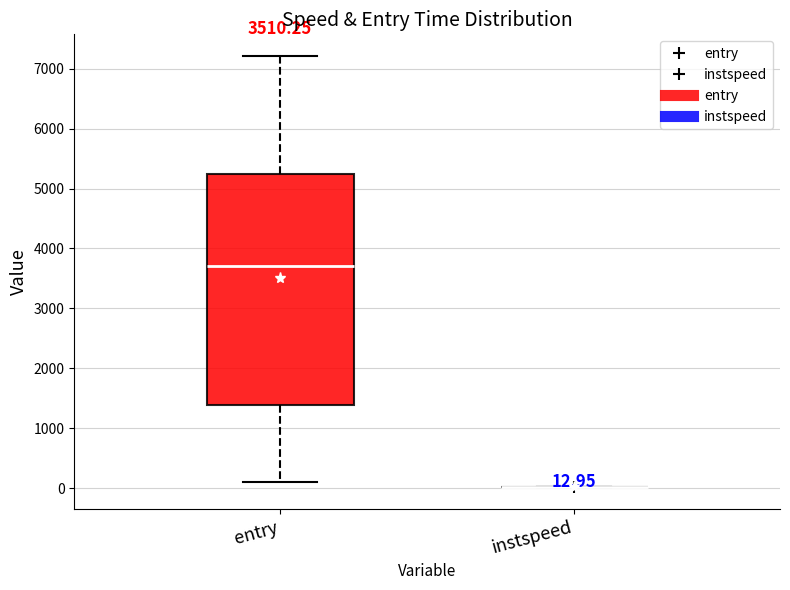

Which box is the tallest, from its lower edge to its upper edge?

entry